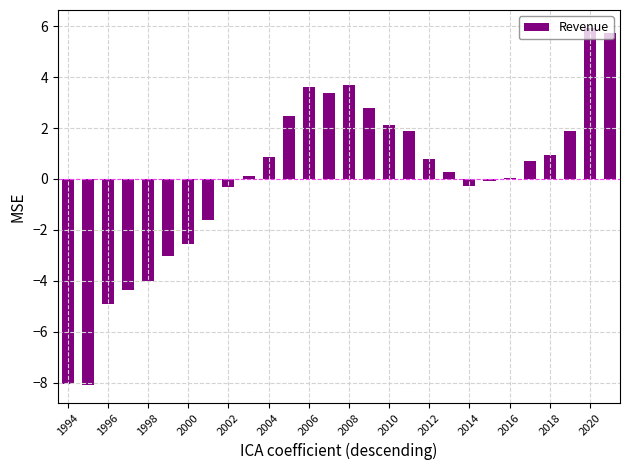

What is the maximum value shown in the chart?

5.9